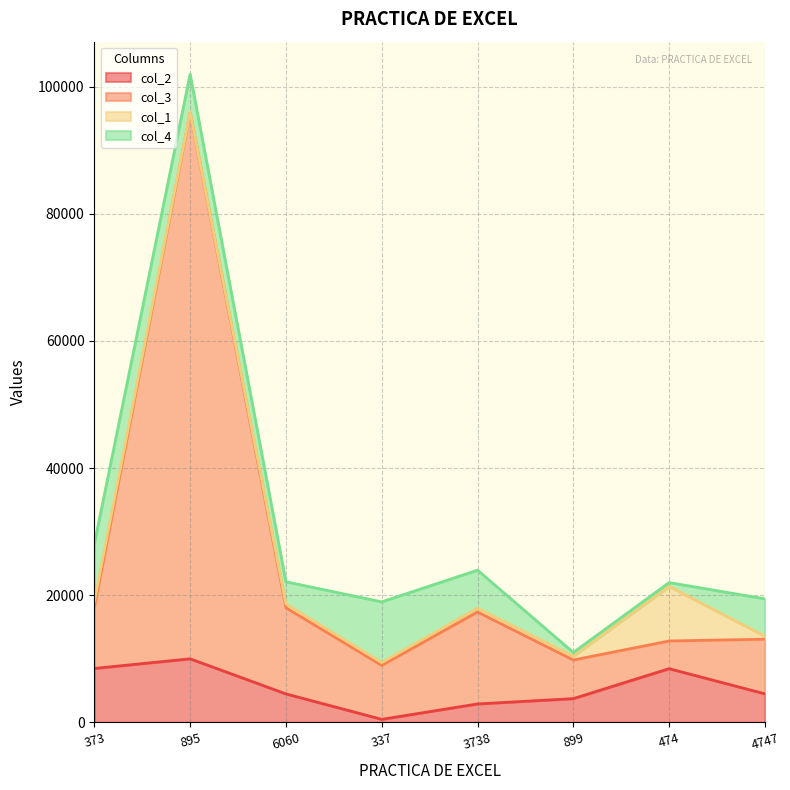

Which category has the highest value in the col_3 series?

895